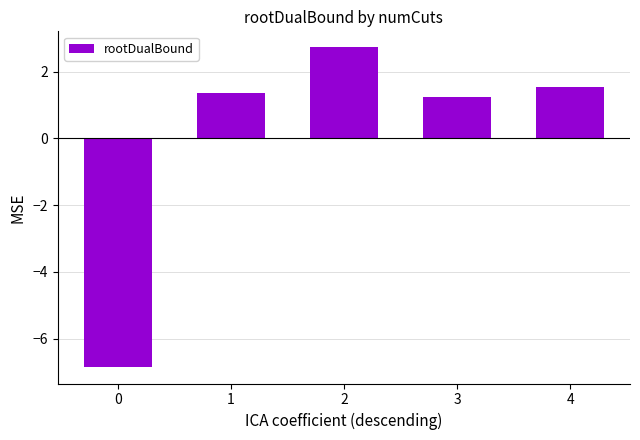

What is the value of the 2nd bar from the left?

1.4